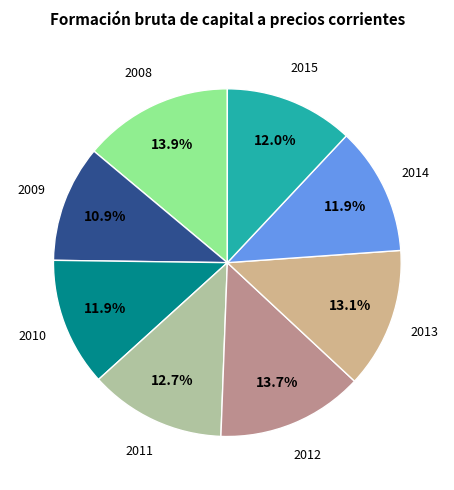

Combined, do 2015 and 2013 account for over 50%?

No